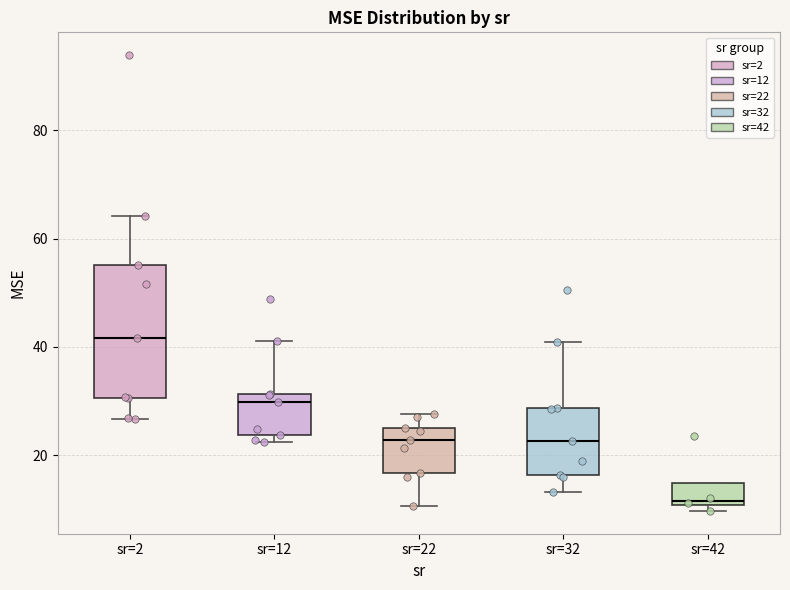

Reading left to right, transcribe this box plot: for each box, give where its median line is, the range the box spans, and where its two whiskers end, as read against the y-axis. The values are not printed on the chart, so give them approximately, as read against the axis.

sr=2: median 42, box 30 to 56, whiskers 26 to 64
sr=12: median 30, box 24 to 32, whiskers 22 to 42
sr=22: median 22, box 16 to 26, whiskers 10 to 28
sr=32: median 22, box 16 to 28, whiskers 14 to 40
sr=42: median 12, box 10 to 14, whiskers 10 (just below the box's lower edge) to 14